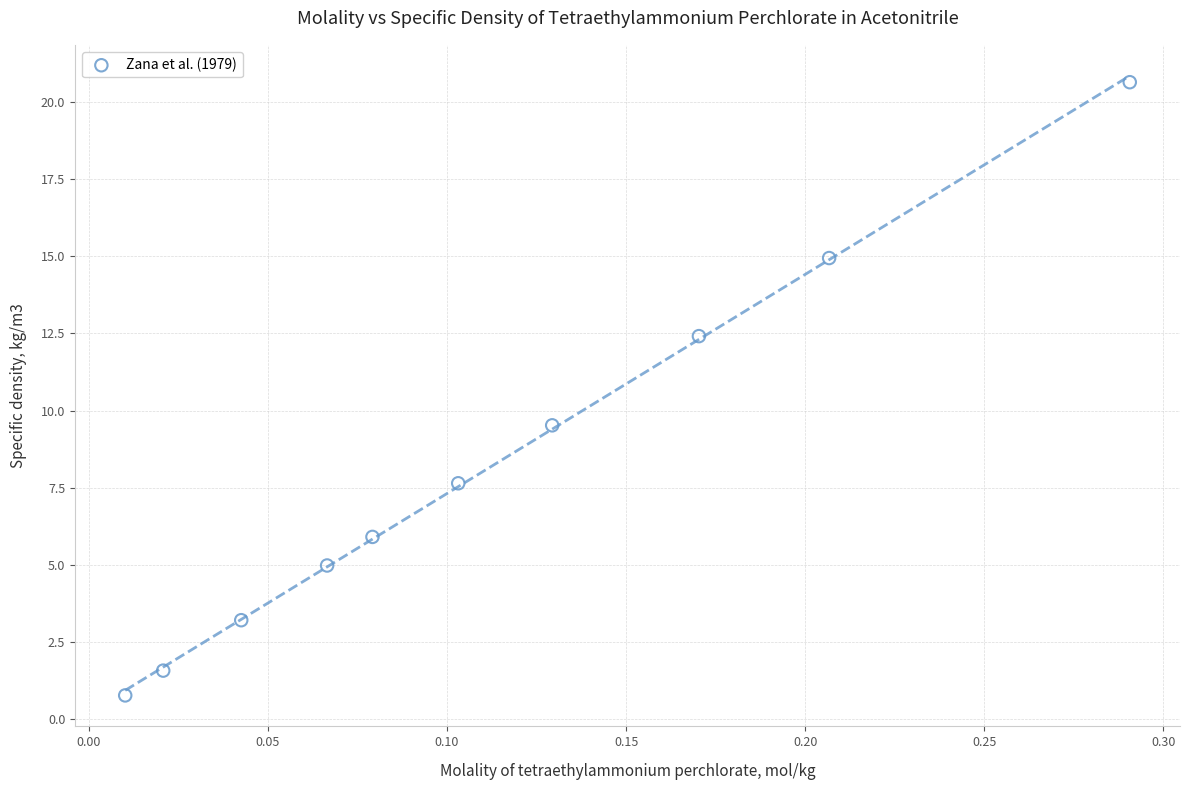

What is the average Y value?

8.2